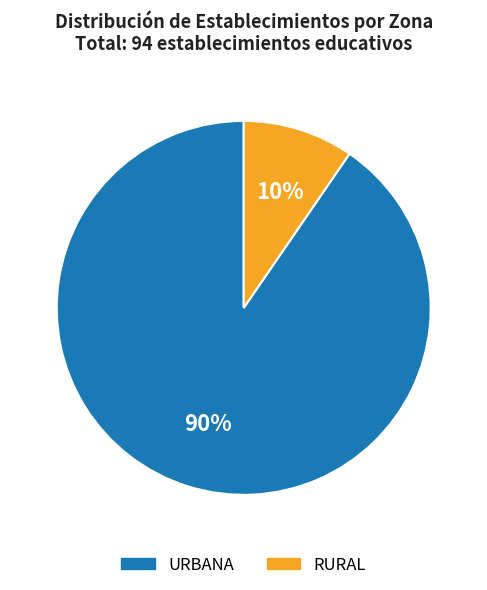

To the nearest percent, what portion does URBANA represent?

90%